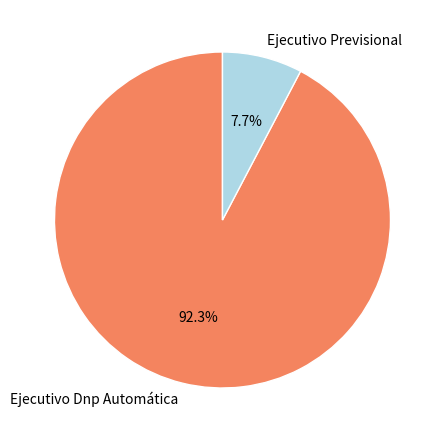

What percentage is NOT represented by Ejecutivo Dnp Automática?

7.7%